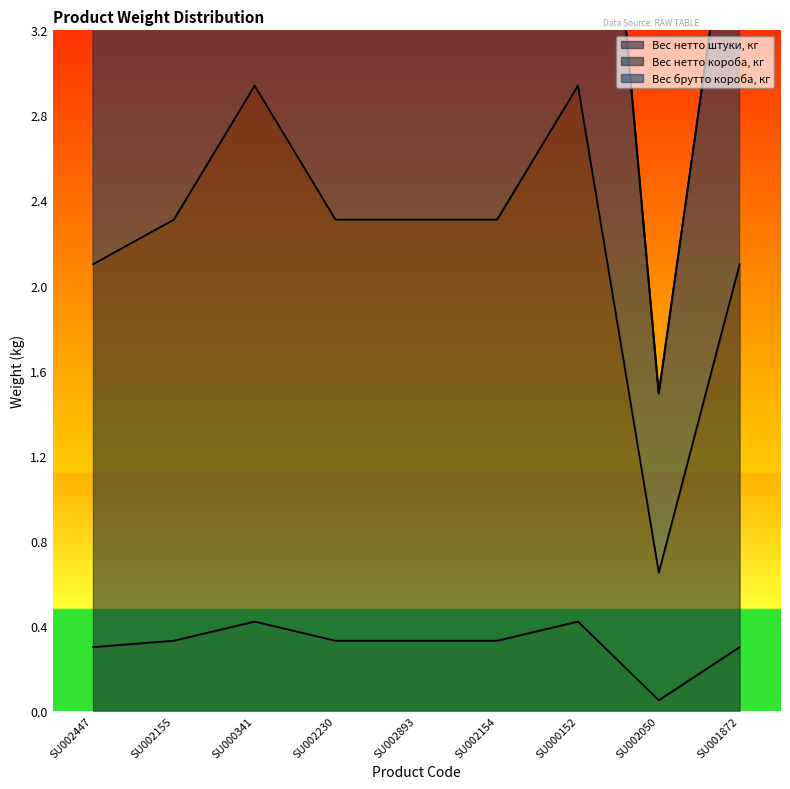

Reading left to right, transcribe all the data shown in this chart.

Вес нетто штуки, кг: 0.3	0.3	0.4	0.3	0.3	0.3	0.4	0.1	0.3
Вес нетто короба, кг: 2.1	2.3	2.9	2.3	2.3	2.3	2.9	0.7	2.1
Вес брутто короба, кг: 4.1	4.6	5.7	4.6	4.6	4.6	5.7	1.5	4.2